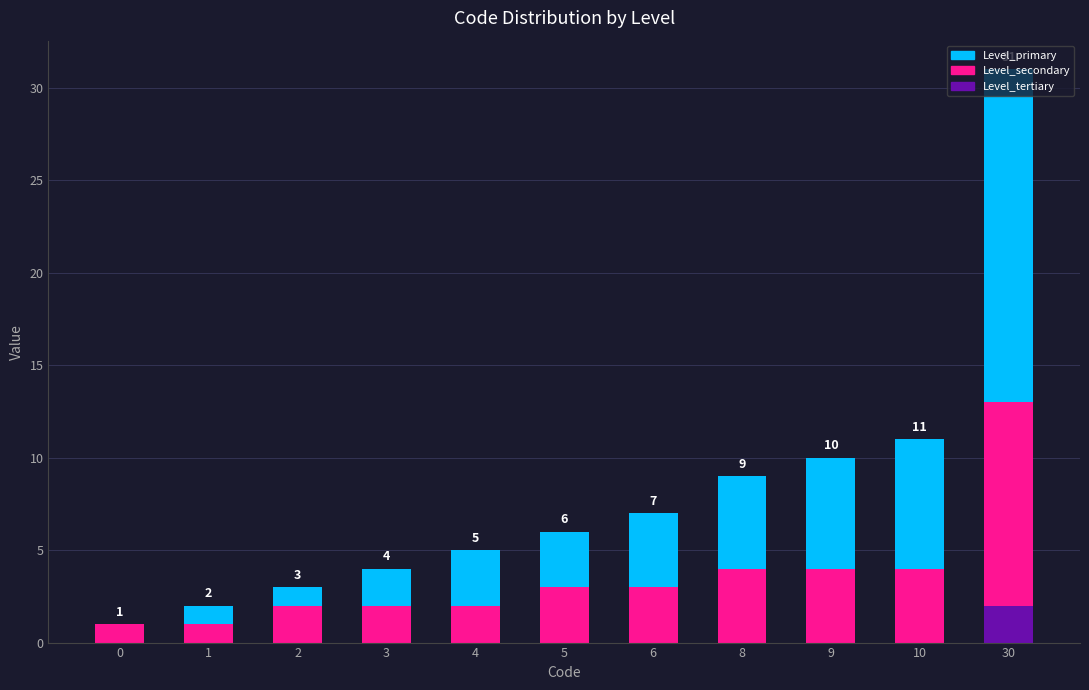

The value of Level_tertiary at 2 is 0. True or false?

True